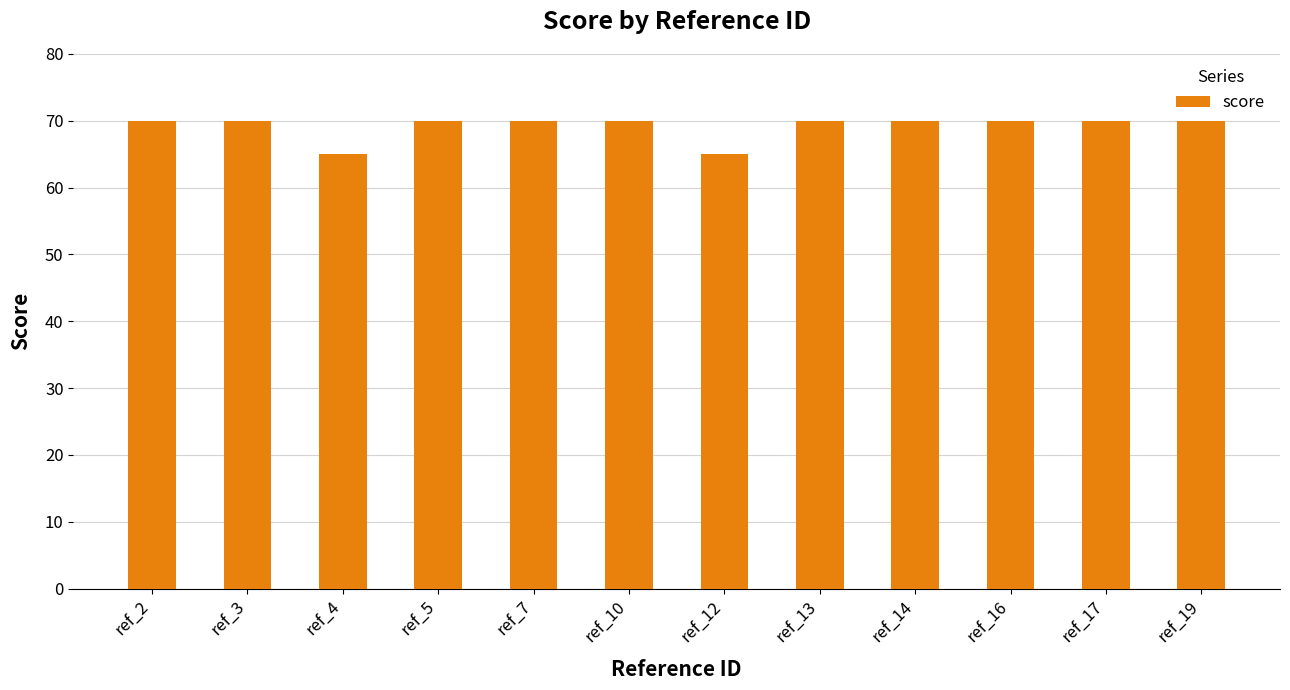

What is the value of the 3rd bar from the left?

65